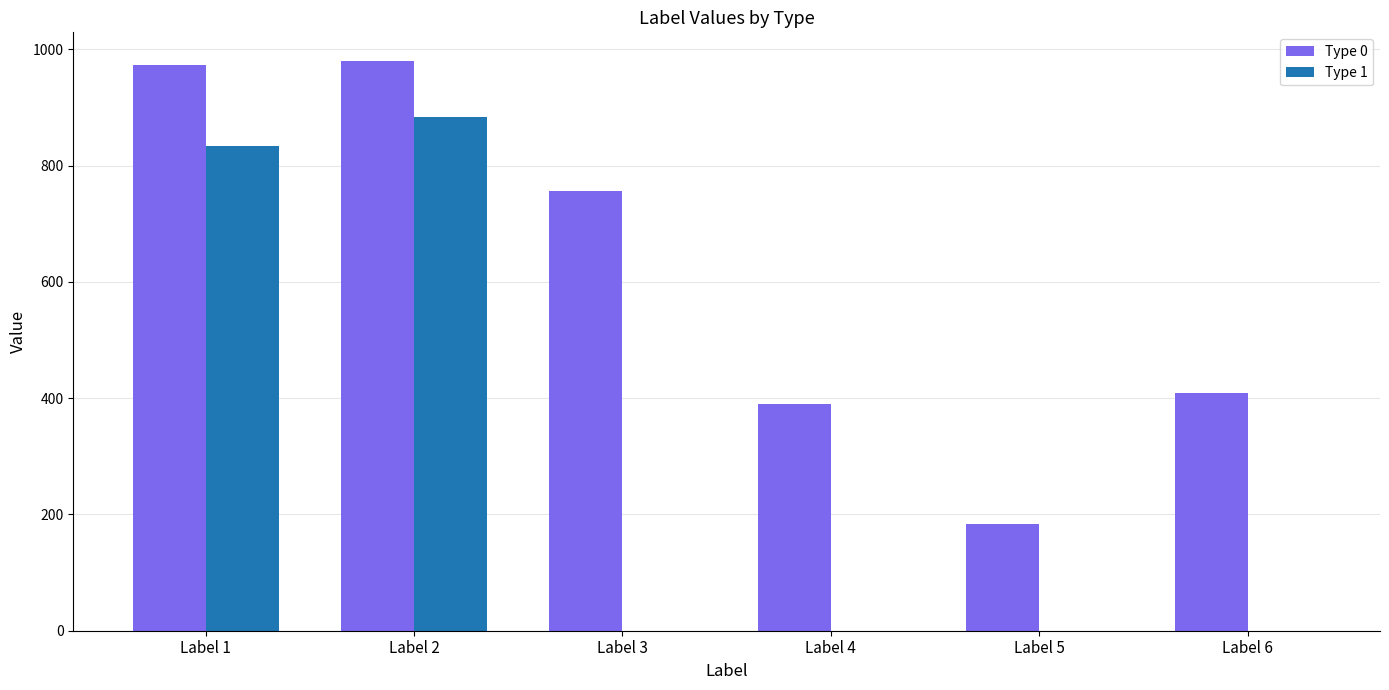

What is the average value of the Type 0 series?

616